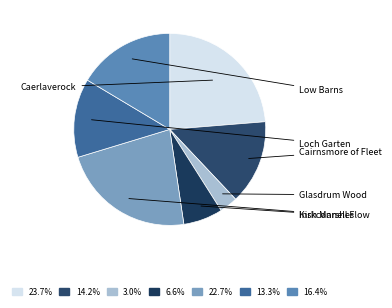

To the nearest percent, what percentage of the pie is Low Barns?

16%